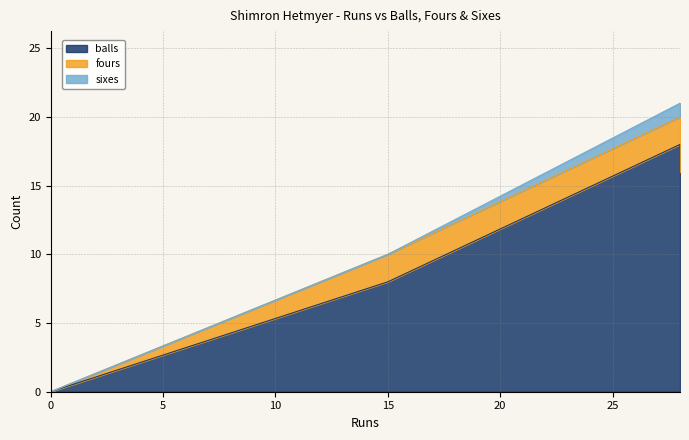

Does the chart display data point markers on the line(s)?

No